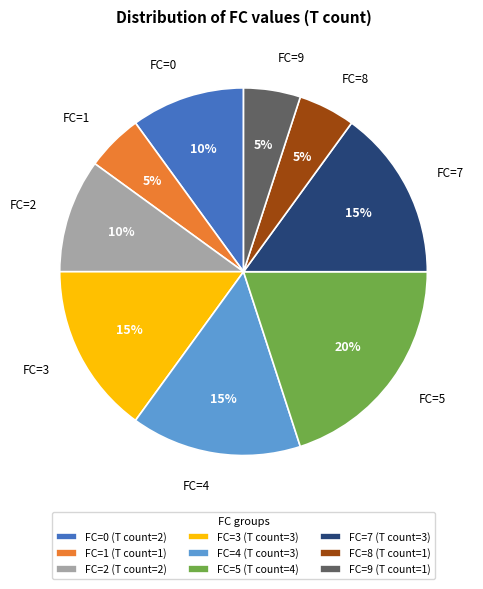

The FC=0 slice represents 10% of the pie. True or false?

True